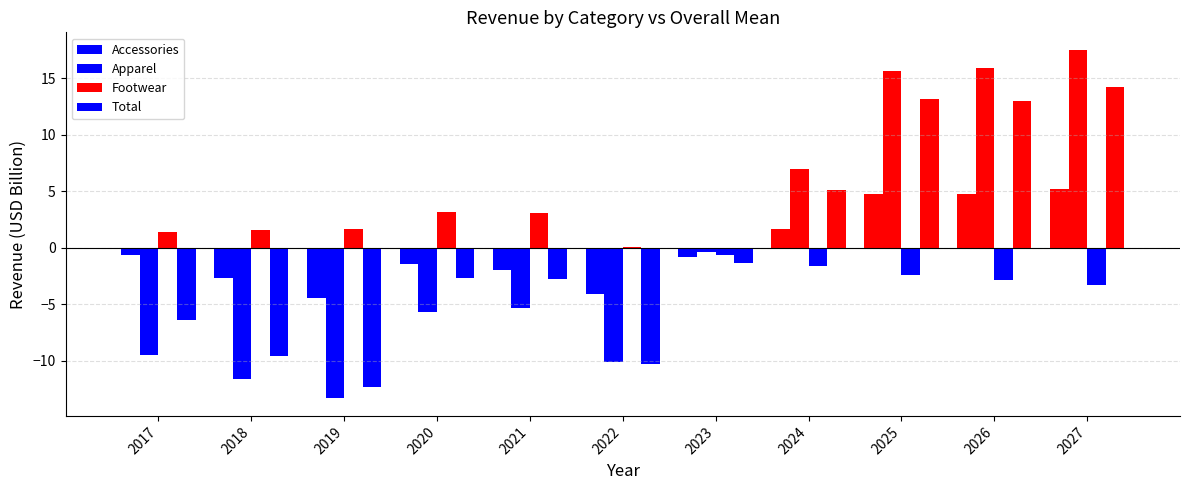

Reading left to right, what are all the values shown in this chart?

Accessories (above mean): 0.0	0.0	0.0	0.0	0.0	0.0	0.0	1.7	4.8	4.7	5.2
Accessories (below mean): -0.7	-2.7	-4.5	-1.4	-2.0	-4.1	-0.8	0.0	0.0	0.0	0.0
Accessories: -0.7	-2.7	-4.5	-1.4	-2.0	-4.1	-0.8	1.7	4.8	4.7	5.2
Apparel: -9.5	-11.7	-13.4	-5.7	-5.4	-10.1	-0.3	6.9	15.7	15.9	17.5
Footwear: 1.4	1.5	1.6	3.2	3.1	0.1	-0.7	-1.6	-2.4	-2.9	-3.3
Total: -6.4	-9.6	-12.3	-2.7	-2.8	-10.3	-1.3	5.1	13.2	13.0	14.2